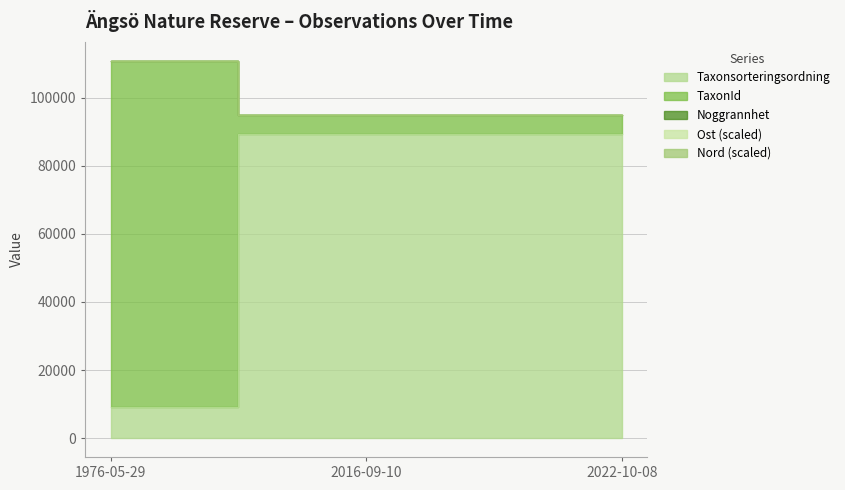

How many data points in Noggrannhet are less than 89412?

1